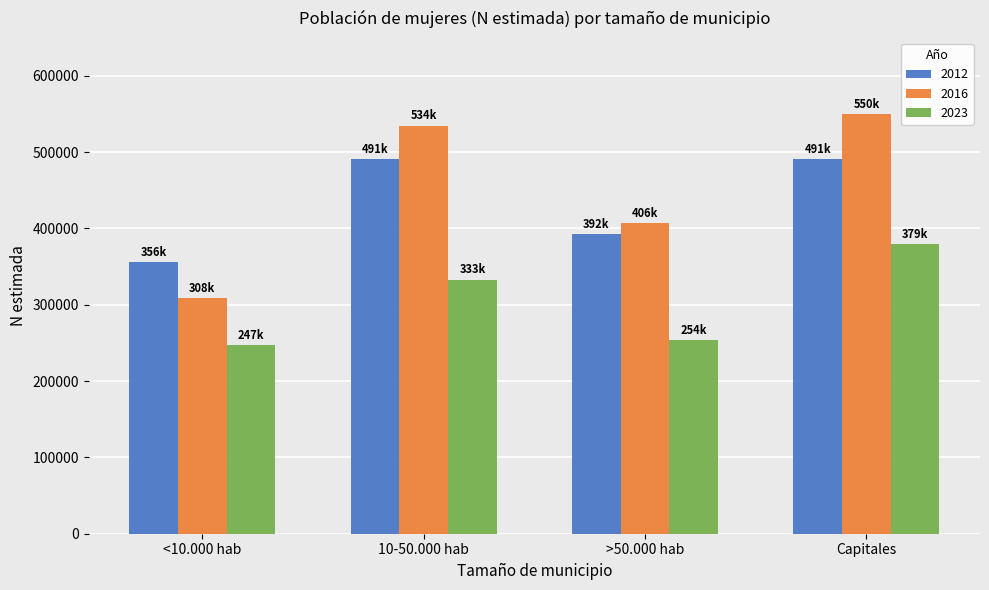

What are all the series names shown in the legend?

2012, 2016, 2023